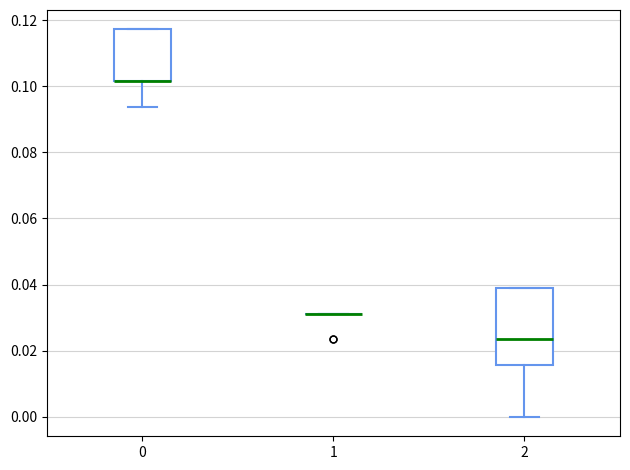

Where is the upper edge of the box at x = 0 on the y-axis? The values are not printed on the chart, so give them approximately, as read against the axis.

0.118